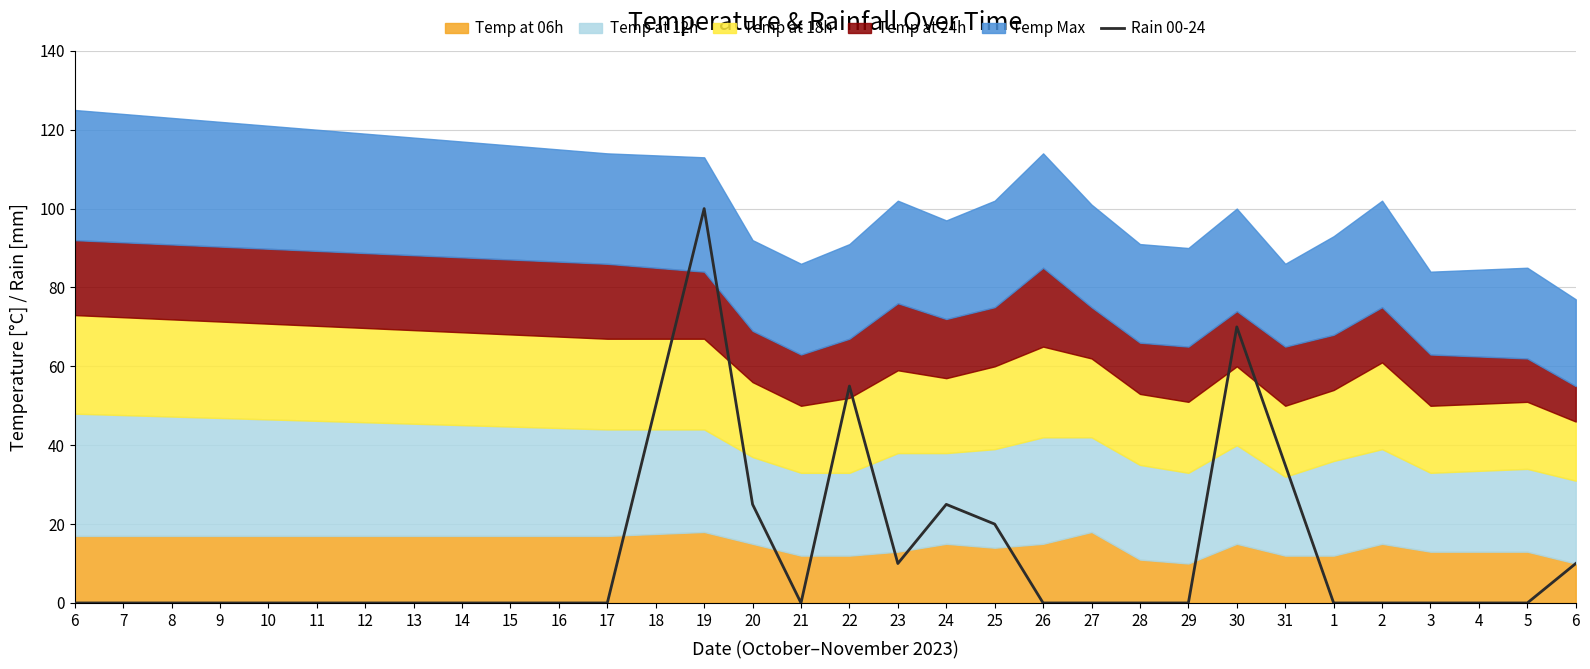

The chart shows a value of 72 at 11. True or false?

False